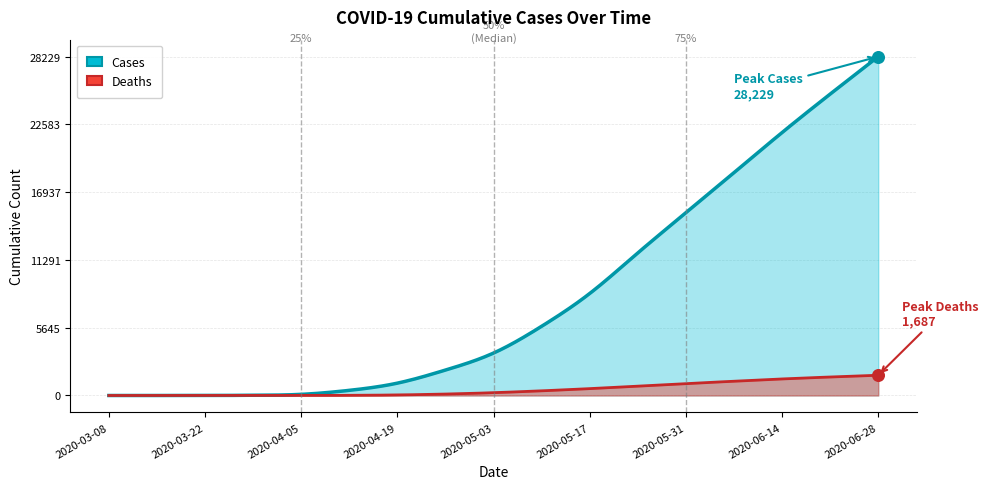

Which series has the widest spread of Y values?

Cases